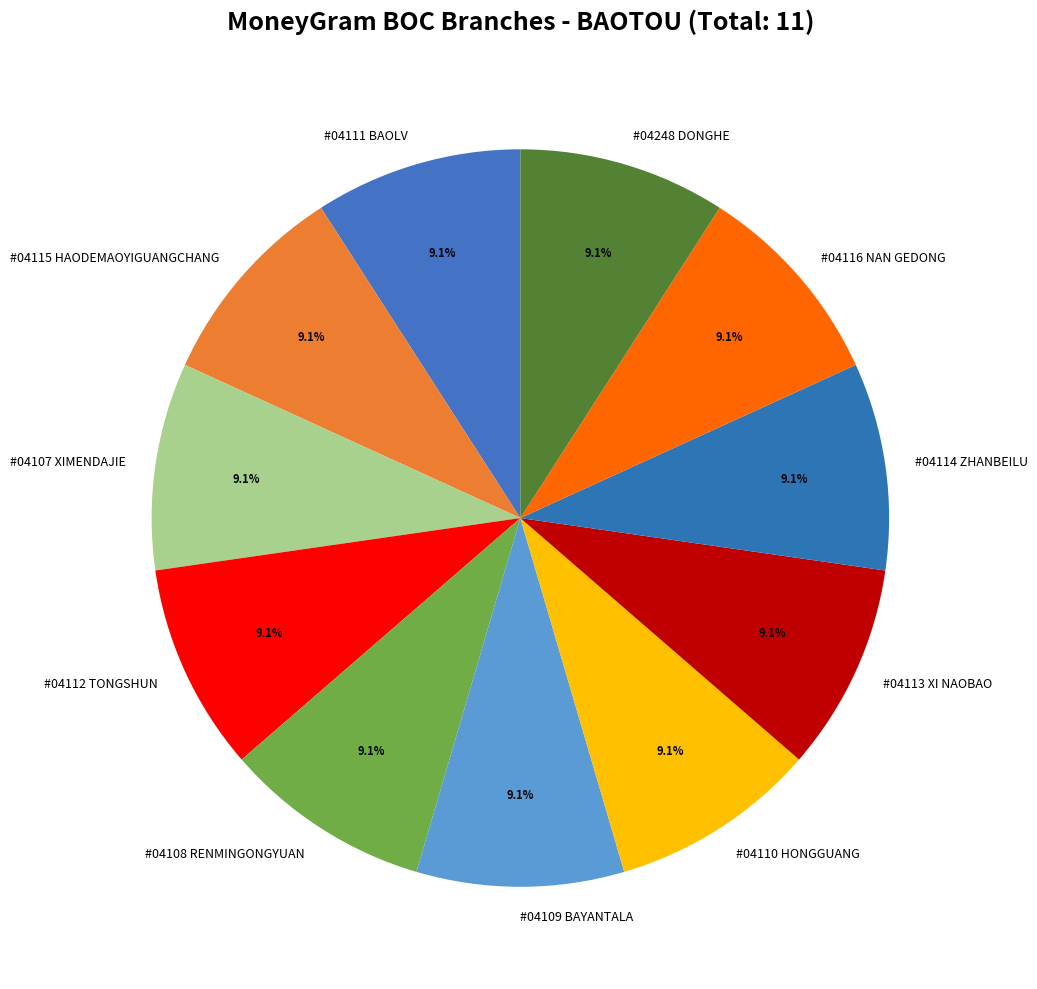

What percentage is NOT represented by #04111 BAOLV?

90.9%